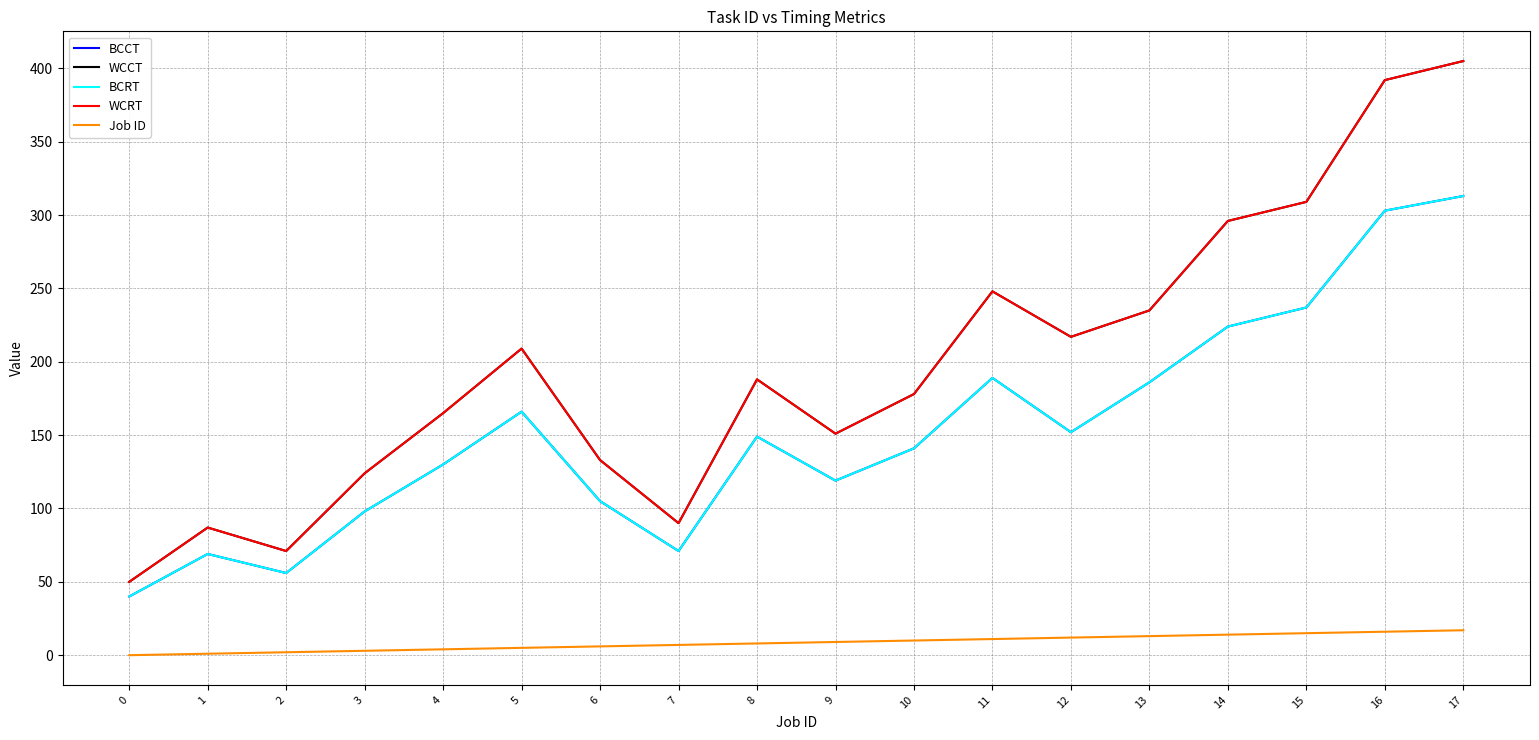

Reading right to left, transcribe all the data shown in this chart.

BCCT: 17=313	16=303	15=237	14=224	13=186	12=152	11=189	10=141	9=119	8=149	7=71	6=105	5=166	4=130	3=98	2=56	1=69	0=40
WCCT: 17=405	16=392	15=309	14=296	13=235	12=217	11=248	10=178	9=151	8=188	7=90	6=133	5=209	4=165	3=124	2=71	1=87	0=50
BCRT: 17=313	16=303	15=237	14=224	13=186	12=152	11=189	10=141	9=119	8=149	7=71	6=105	5=166	4=130	3=98	2=56	1=69	0=40
WCRT: 17=405	16=392	15=309	14=296	13=235	12=217	11=248	10=178	9=151	8=188	7=90	6=133	5=209	4=165	3=124	2=71	1=87	0=50
Job ID: 17=17	16=16	15=15	14=14	13=13	12=12	11=11	10=10	9=9	8=8	7=7	6=6	5=5	4=4	3=3	2=2	1=1	0=0